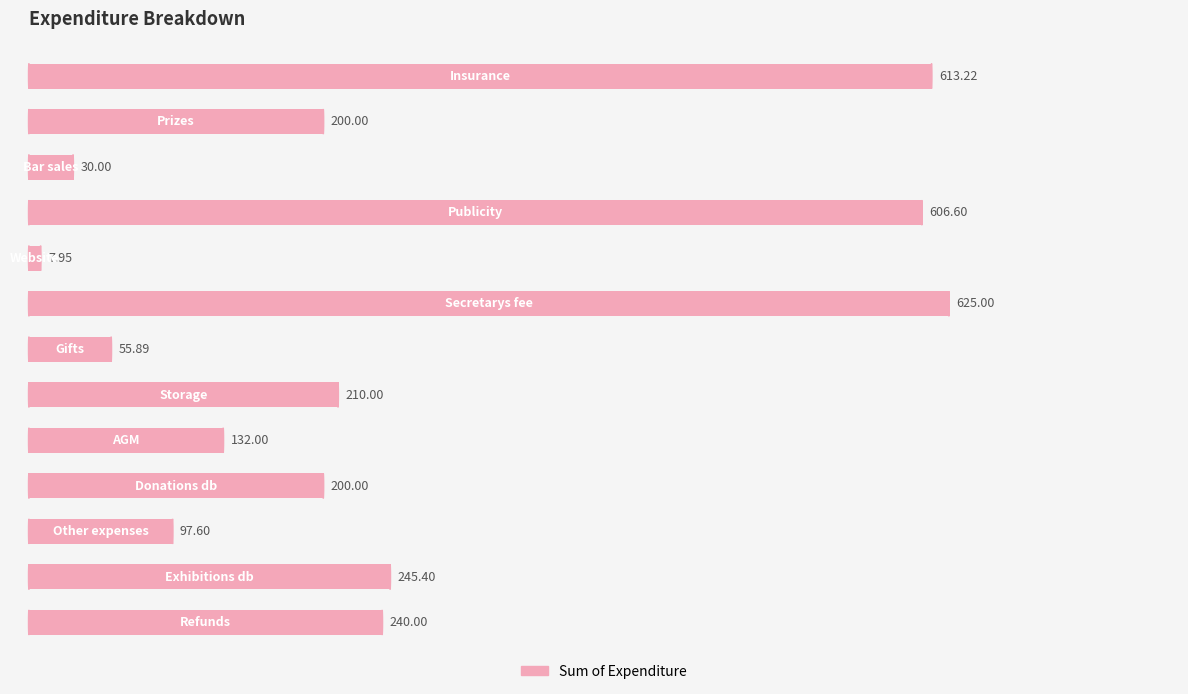

What is the difference between the second highest and second lowest values?

583.2